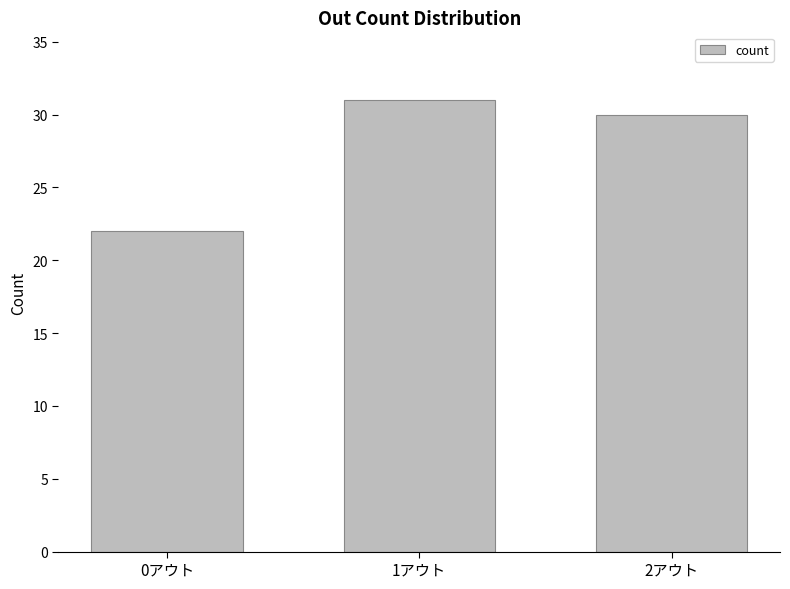

What is the ratio of the value at 2アウト to the value at 1アウト?

1.0